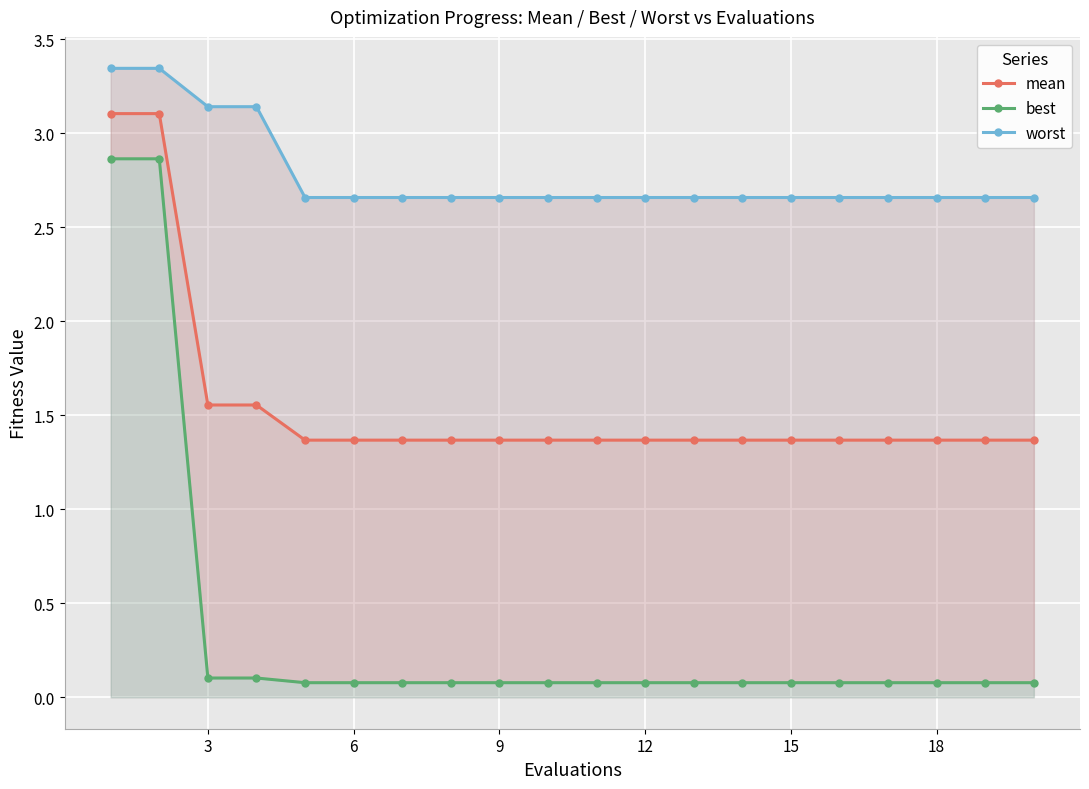

True or false: mean and best cross at least once.

False